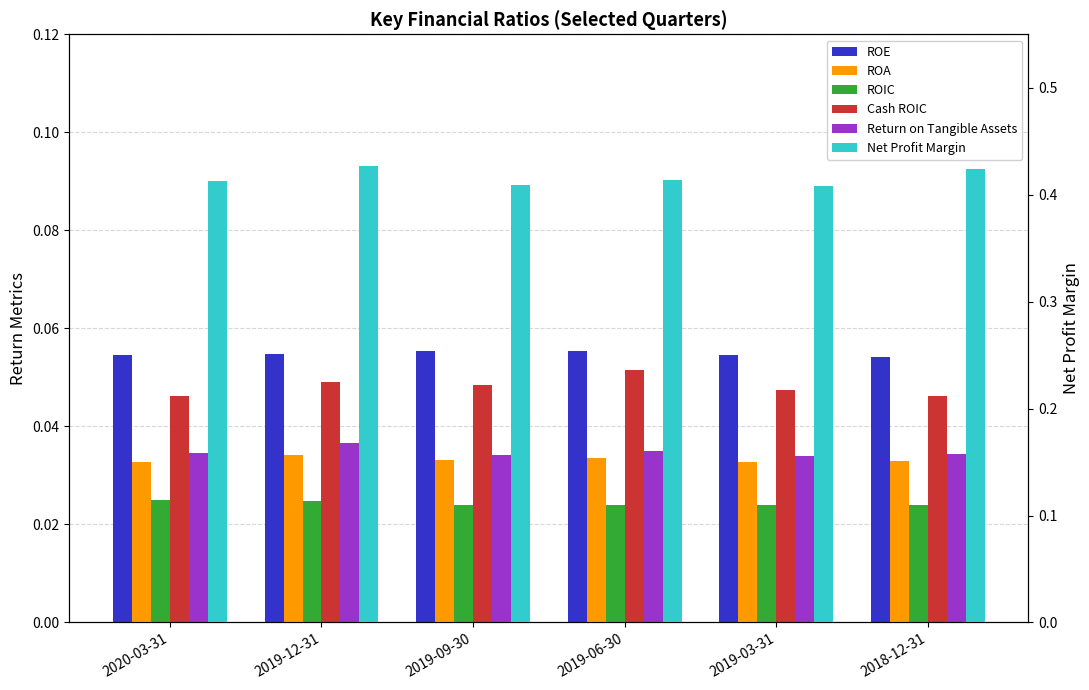

Reading left to right, transcribe all the data shown in this chart.

ROE: 2020-03-31=0.1	2019-12-31=0.1	2019-09-30=0.1	2019-06-30=0.1	2019-03-31=0.1	2018-12-31=0.1
ROA: 2020-03-31=0.0	2019-12-31=0.0	2019-09-30=0.0	2019-06-30=0.0	2019-03-31=0.0	2018-12-31=0.0
ROIC: 2020-03-31=0.0	2019-12-31=0.0	2019-09-30=0.0	2019-06-30=0.0	2019-03-31=0.0	2018-12-31=0.0
Cash ROIC: 2020-03-31=0.0	2019-12-31=0.0	2019-09-30=0.0	2019-06-30=0.1	2019-03-31=0.0	2018-12-31=0.0
Return on Tangible Assets: 2020-03-31=0.0	2019-12-31=0.0	2019-09-30=0.0	2019-06-30=0.0	2019-03-31=0.0	2018-12-31=0.0
Net Profit Margin: 2020-03-31=0.4	2019-12-31=0.4	2019-09-30=0.4	2019-06-30=0.4	2019-03-31=0.4	2018-12-31=0.4